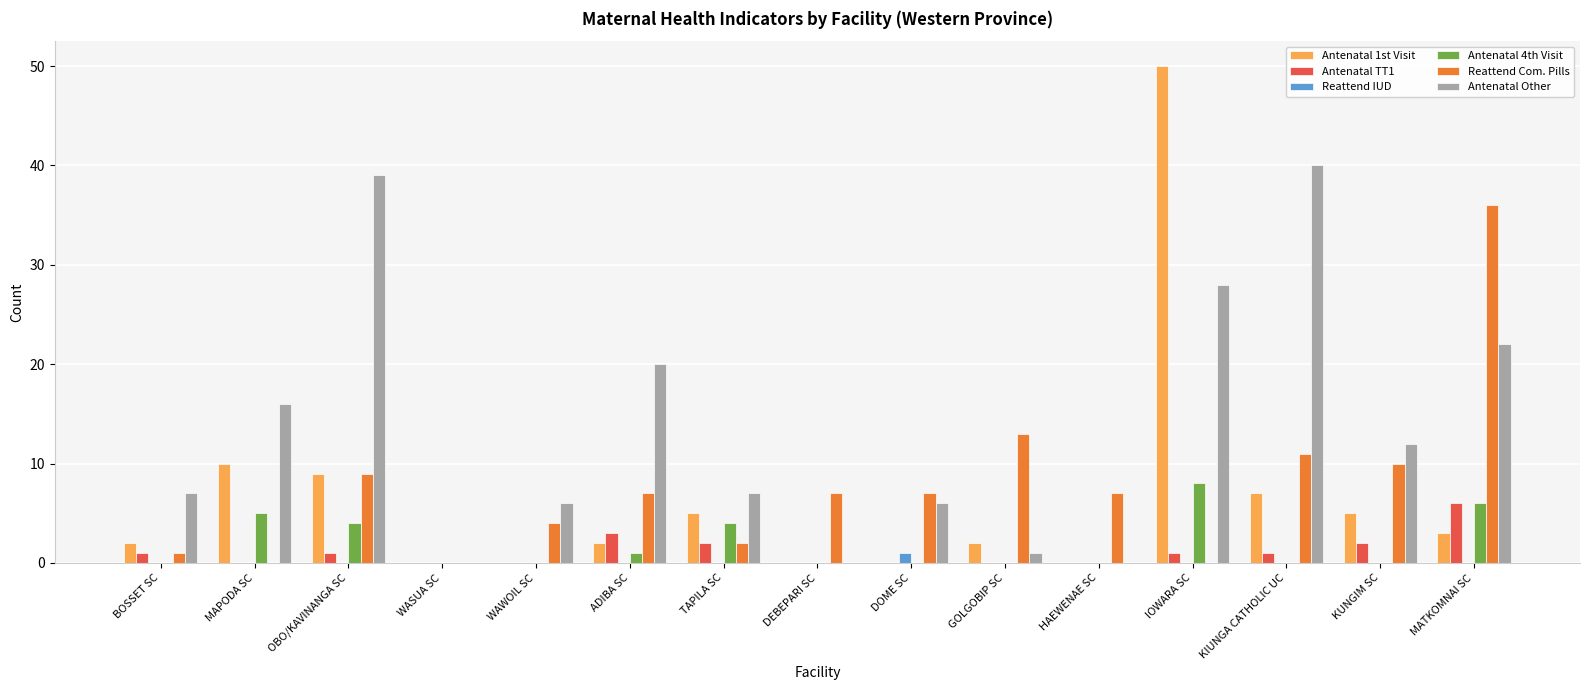

What is the spread (max minus min) of values at BOSSET SC?

7